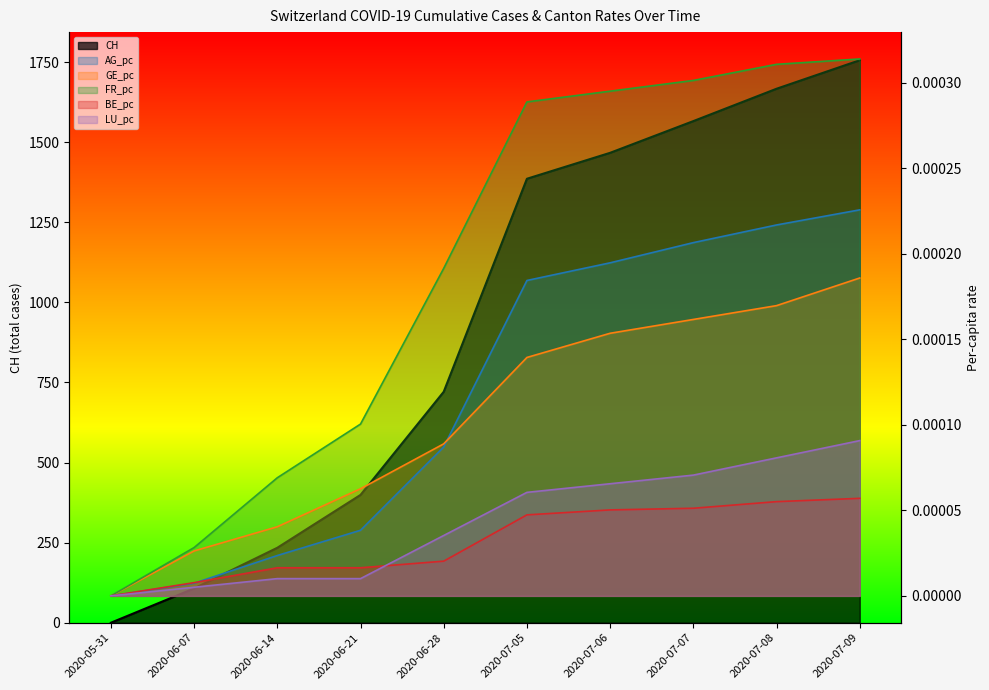

Reading right to left, list all the values displayed in this chart.

CH: 1756.0	1667.0	1566.0	1467.0	1386.0	721.0	399.0	234.0	107.0	0.0
AG_pc: 0.0	0.0	0.0	0.0	0.0	0.0	0.0	0.0	0.0	0.0
GE_pc: 0.0	0.0	0.0	0.0	0.0	0.0	0.0	0.0	0.0	0.0
FR_pc: 0.0	0.0	0.0	0.0	0.0	0.0	0.0	0.0	0.0	0.0
BE_pc: 0.0	0.0	0.0	0.0	0.0	0.0	0.0	0.0	0.0	0.0
LU_pc: 0.0	0.0	0.0	0.0	0.0	0.0	0.0	0.0	0.0	0.0